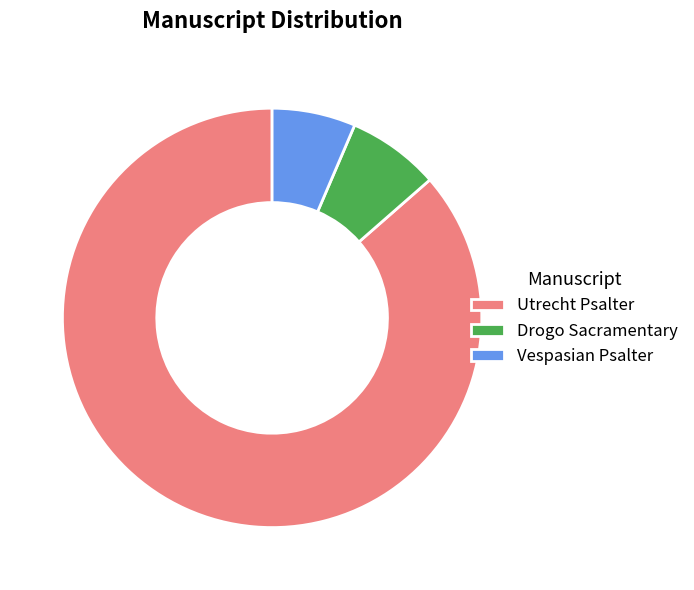

Do Utrecht Psalter and Drogo Sacramentary together represent more than half of the pie?

Yes